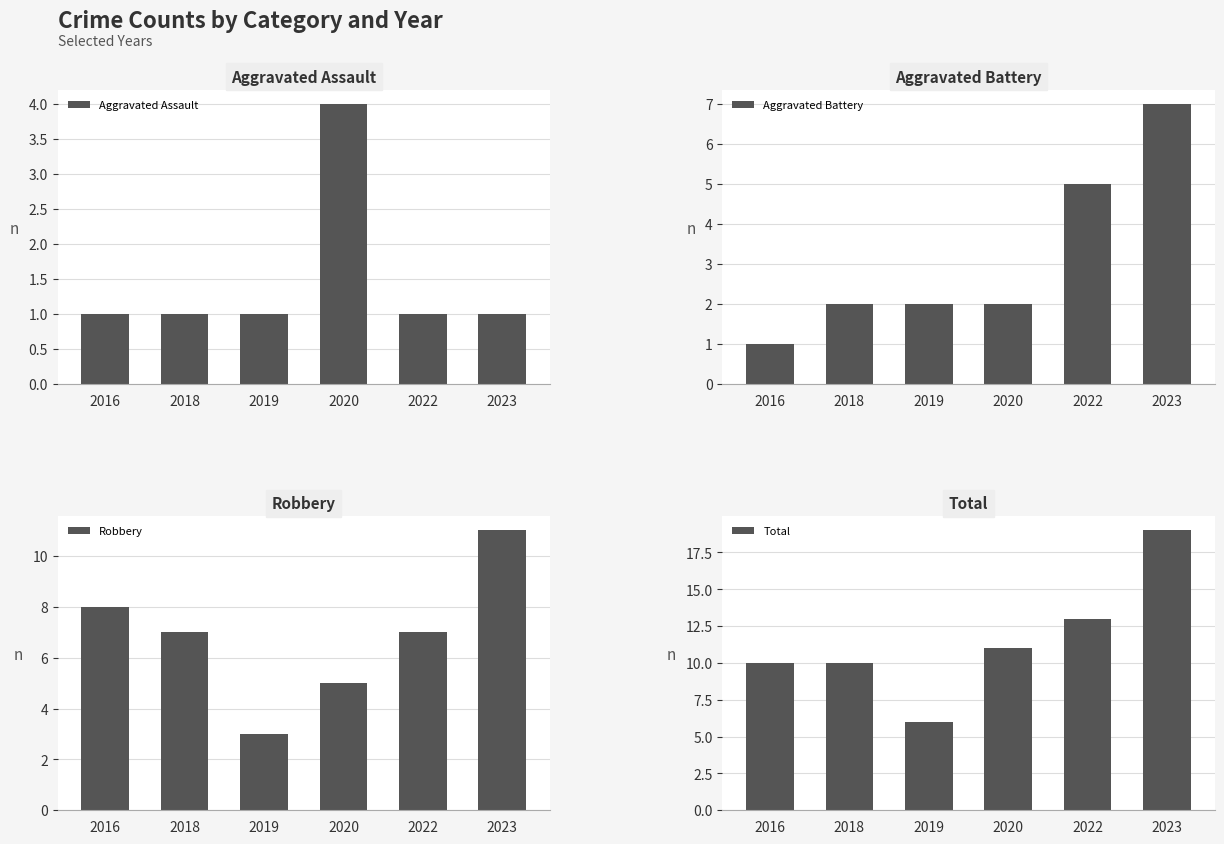

What are all the series names shown in the legend?

Aggravated Assault, Aggravated Battery, Robbery, Total